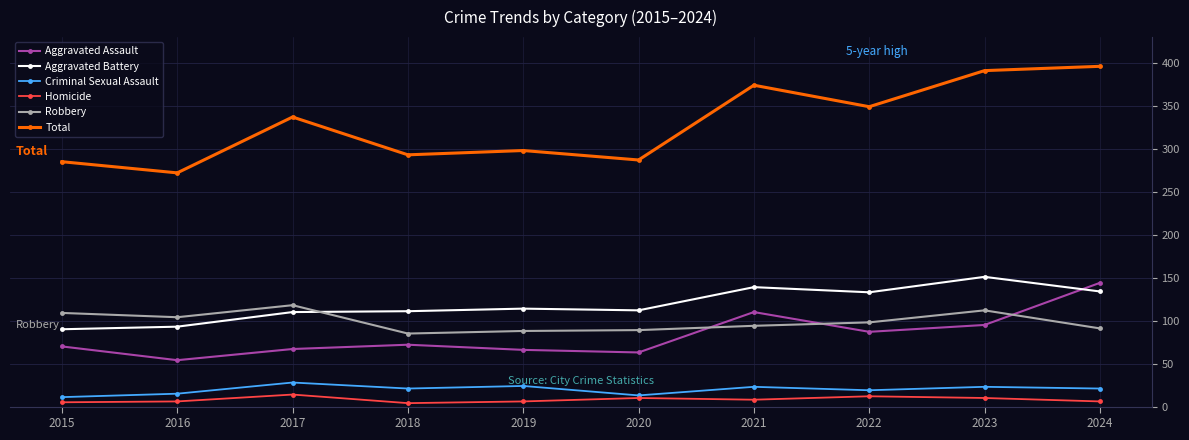

At which category does Robbery reach its first local peak?

2017